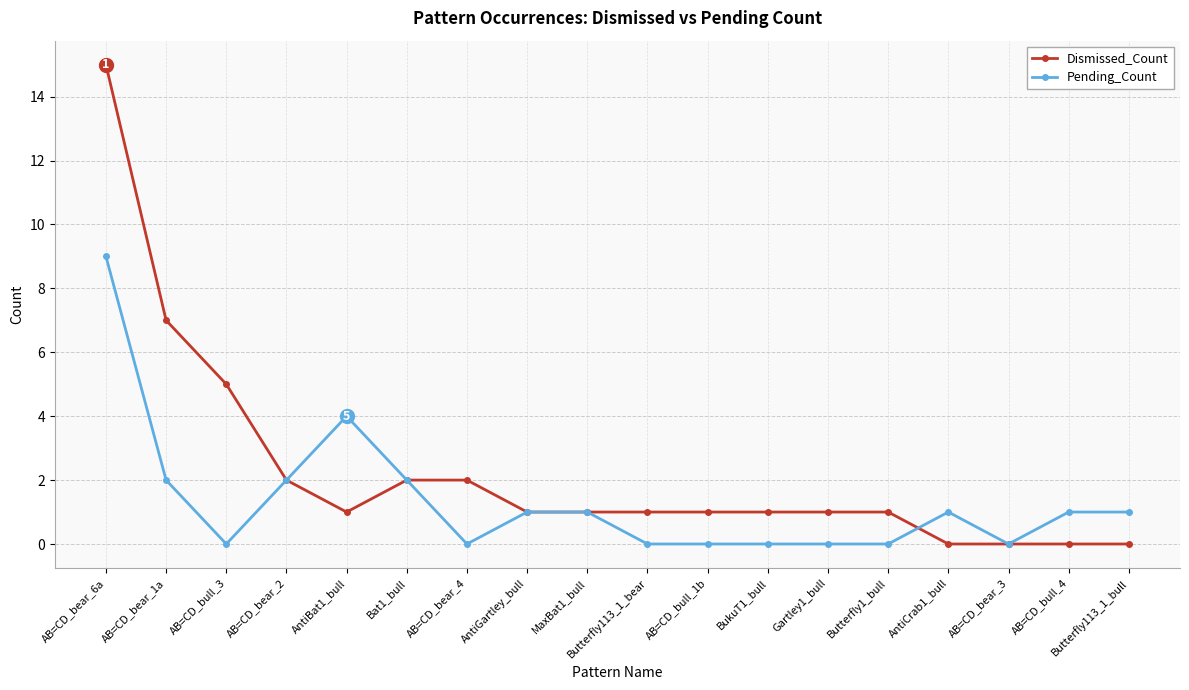

The value of Dismissed_Count at AntiCrab1_bull is 0. True or false?

True